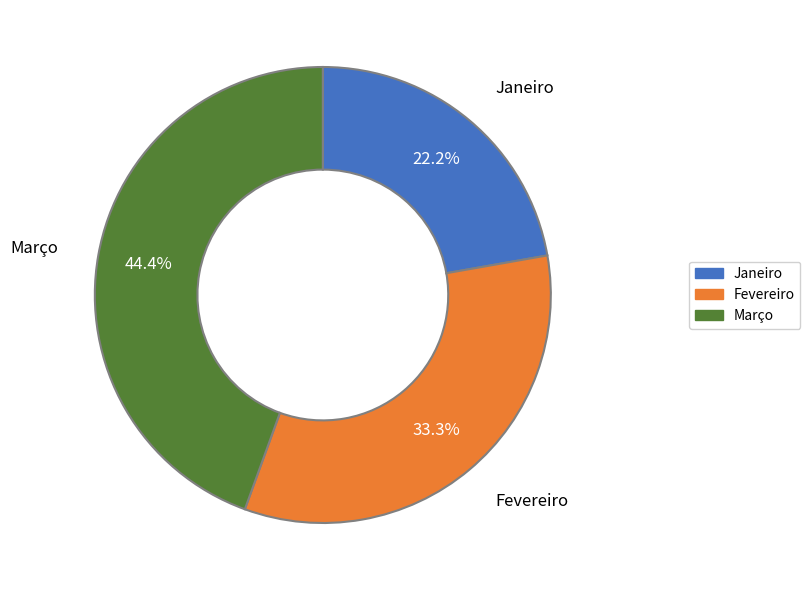

Is it true that Março is 44% of the pie?

True